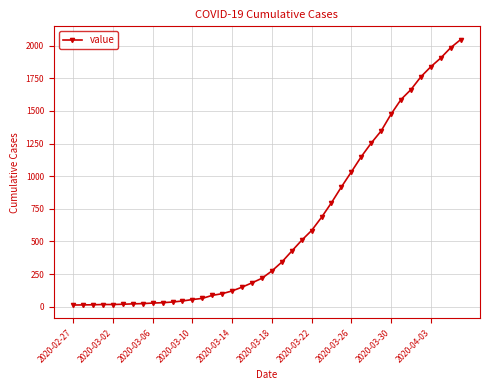

What is the greatest value displayed?

2047